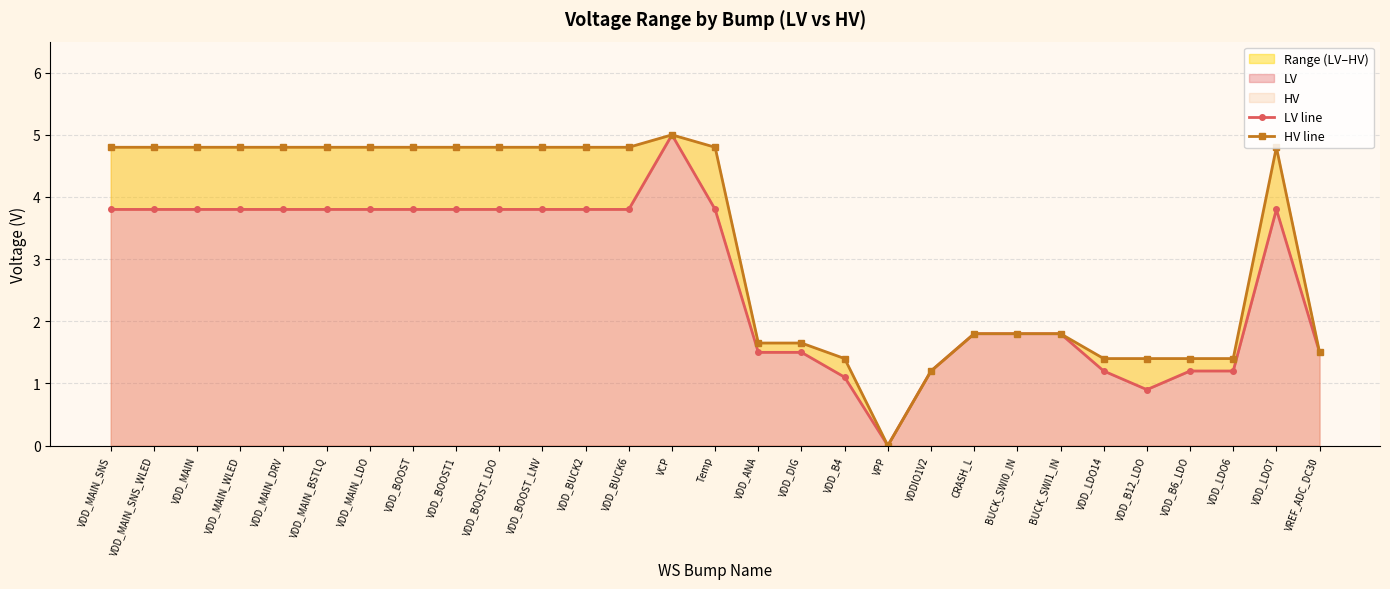

Where is the first local maximum for HV line?

VCP